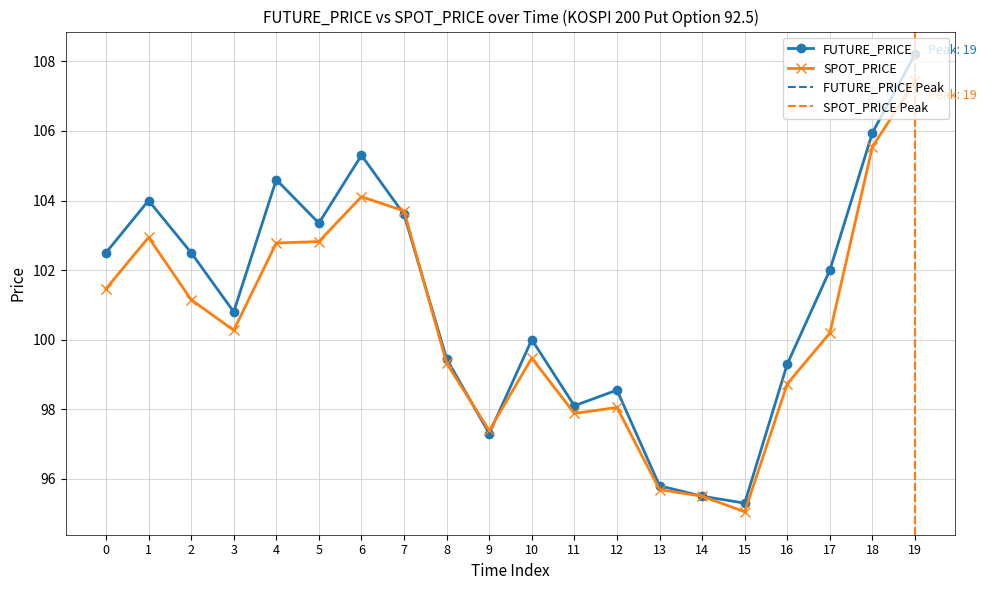

Where is the first local maximum for FUTURE_PRICE?

1